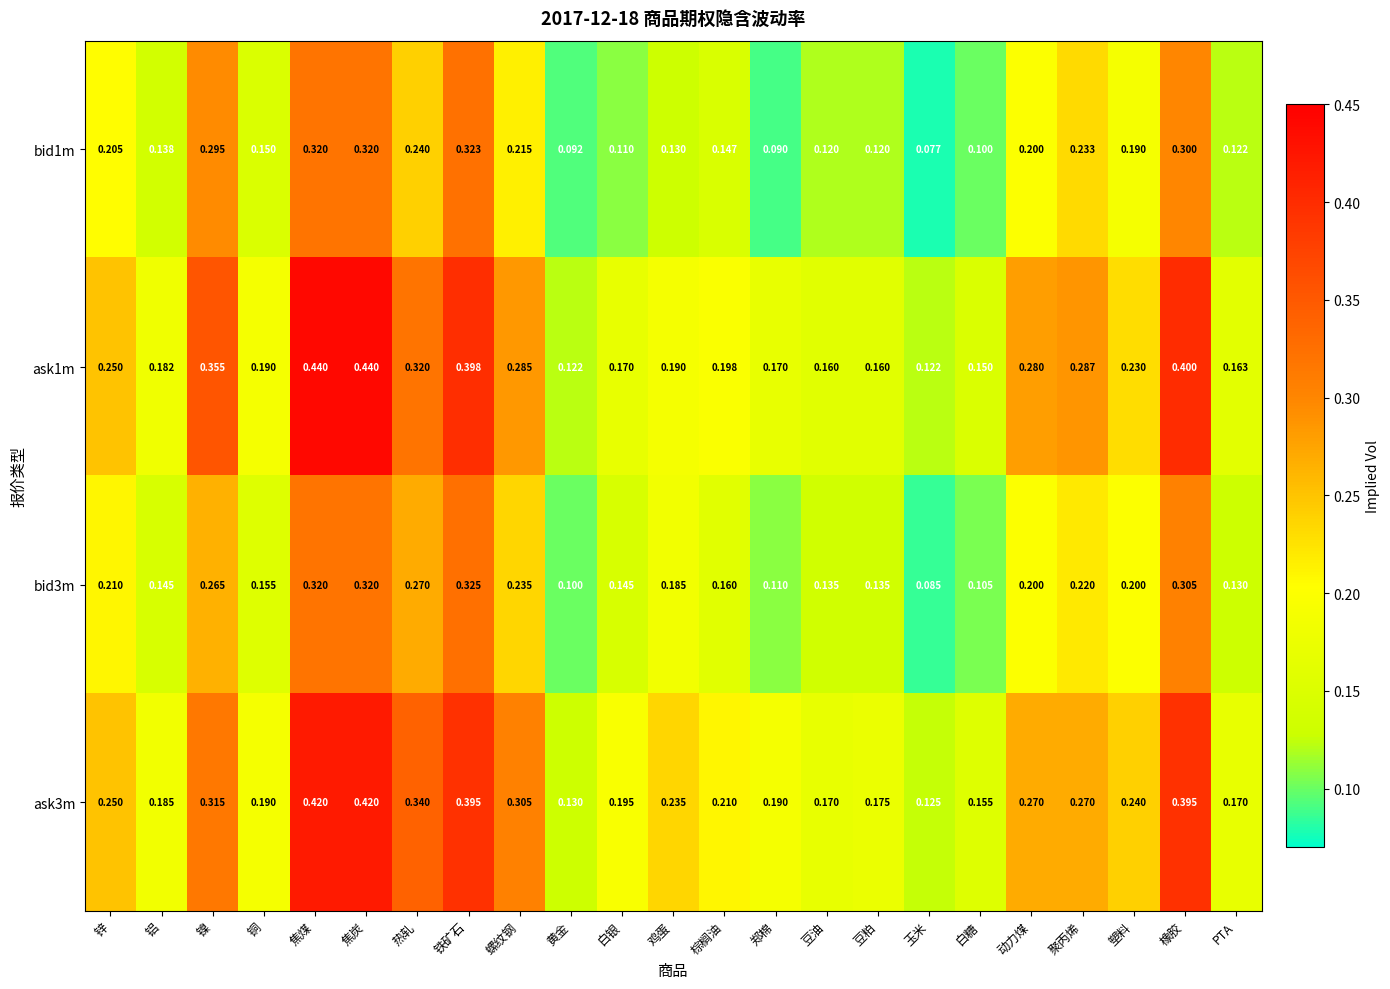

Is the value of ask1m at 玉米 greater than the value of ask3m at 白糖?

No